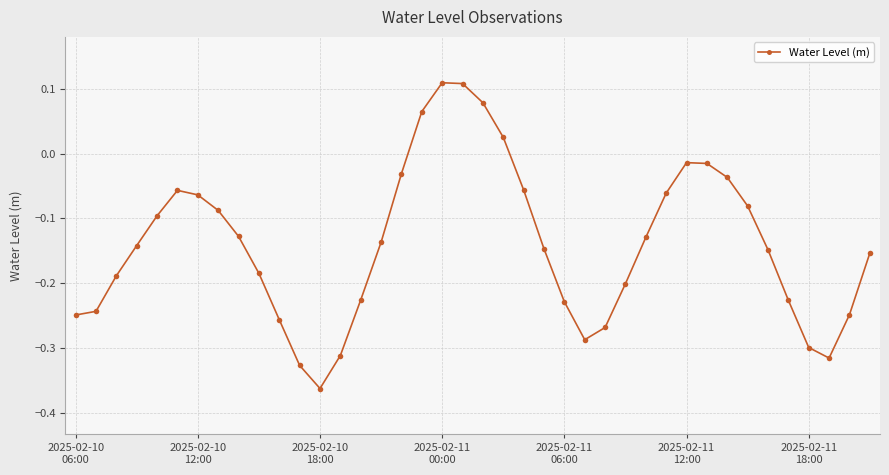

How many negative values are there?

35